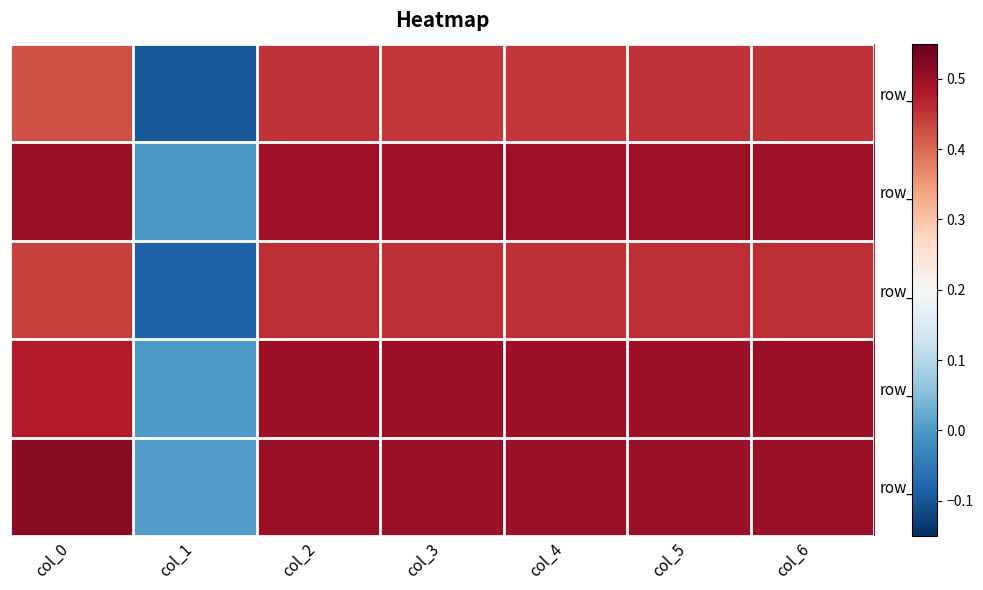

Reading left to right, list all the values displayed in this chart.

row_0: 0.4	-0.1	0.5	0.4	0.4	0.5	0.5
row_1: 0.5	-0.0	0.5	0.5	0.5	0.5	0.5
row_2: 0.4	-0.1	0.5	0.5	0.5	0.5	0.5
row_3: 0.5	0.0	0.5	0.5	0.5	0.5	0.5
row_4: 0.5	0.0	0.5	0.5	0.5	0.5	0.5